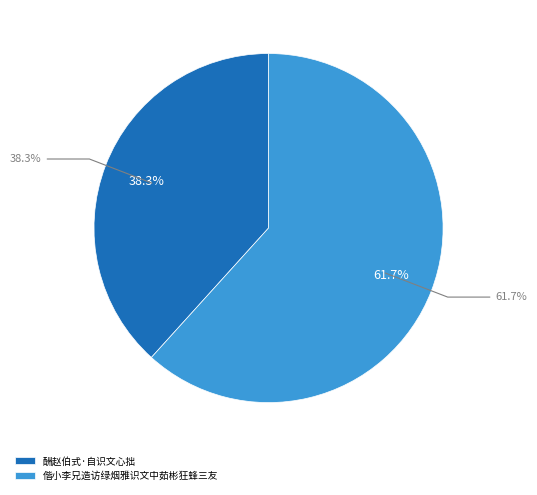

Is it true that 酬赵伯式·自识文心拙 is 33% of the pie?

False